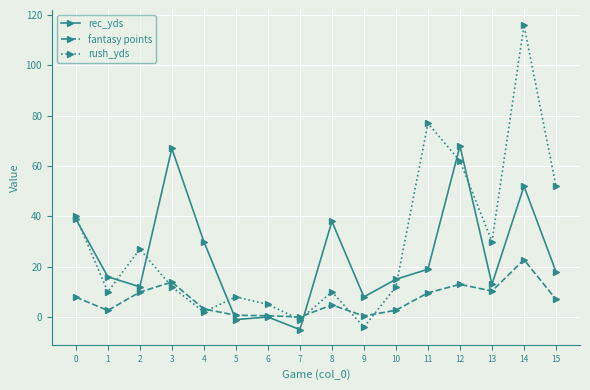

What is the greatest value displayed?

116.0